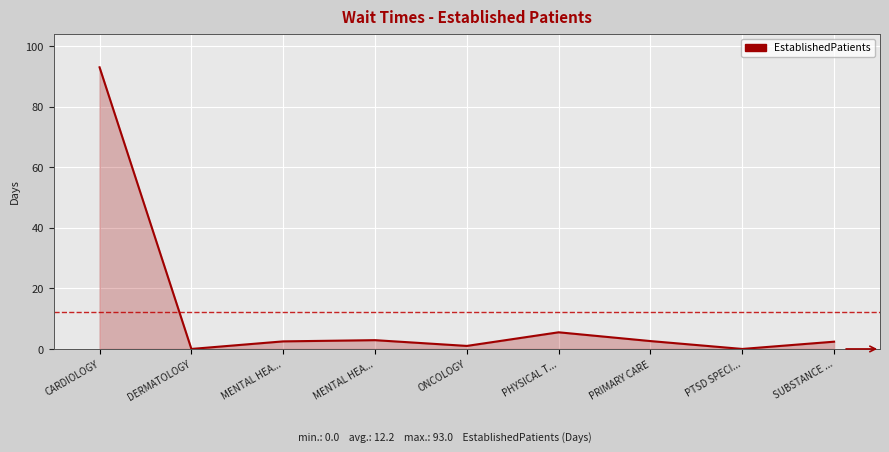

Reading left to right, list all the values displayed in this chart.

93.0	0.0	2.5	2.9	1.0	5.5	2.6	0.0	2.4